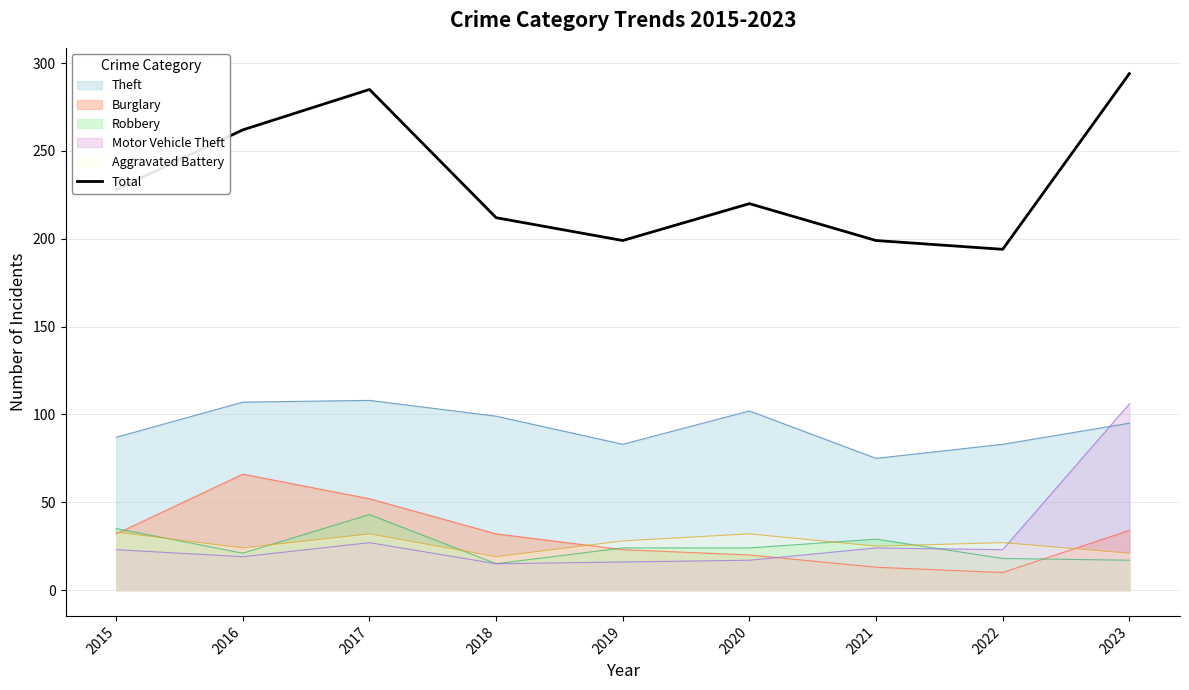

How many points are lower than both their immediate neighbors (excluding endpoints)?

2